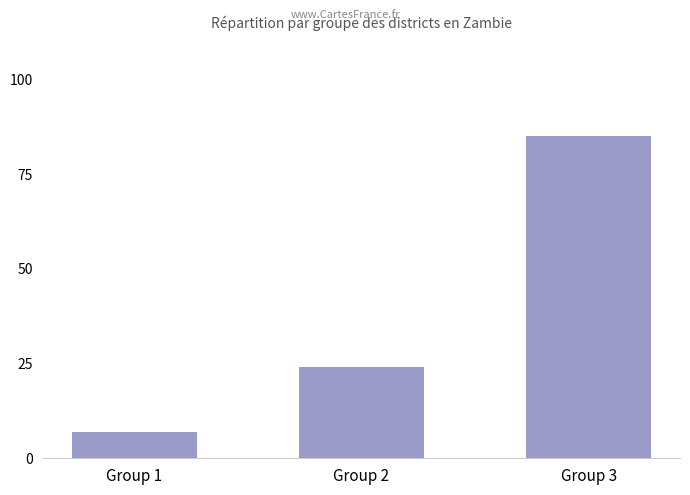

How many series are shown in this chart?

1